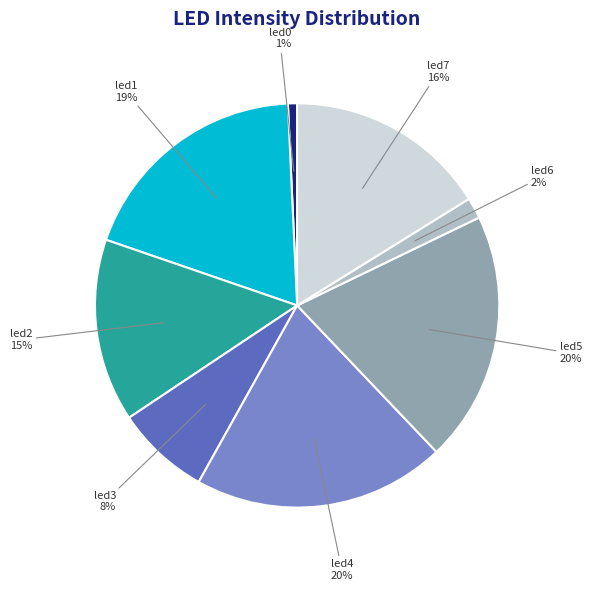

To the nearest percent, what is the difference between the led0 and led4 slice percentages?

19%